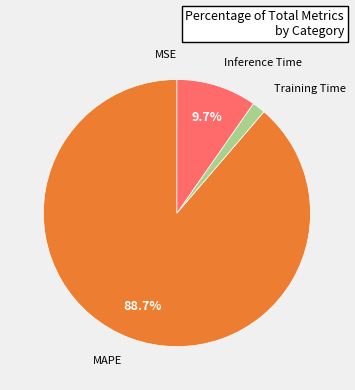

Is there any slice that represents more than half of the pie?

Yes